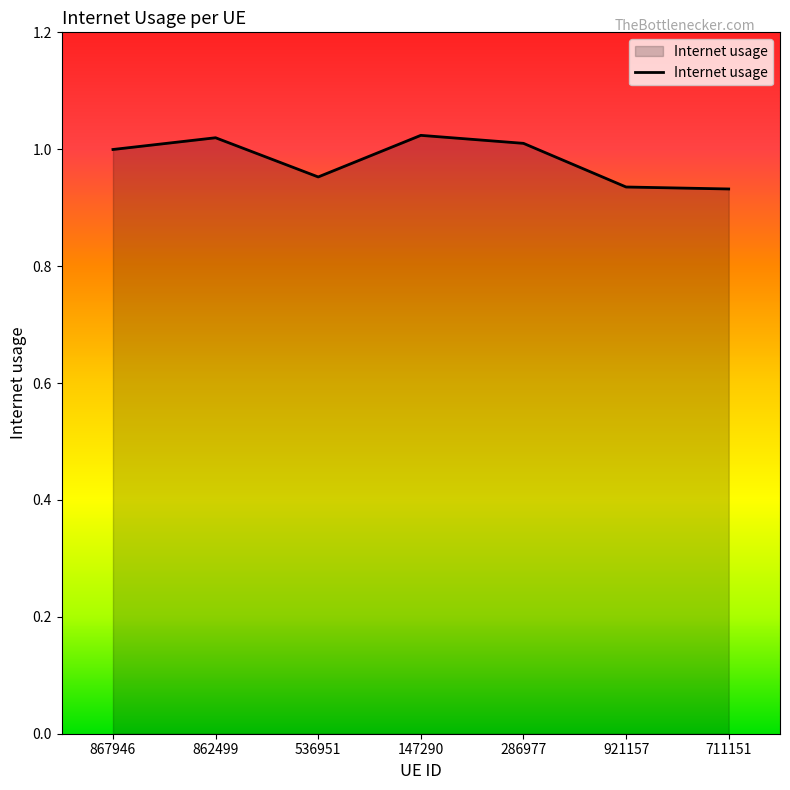

Between 147290 and 921157, which is larger?

147290